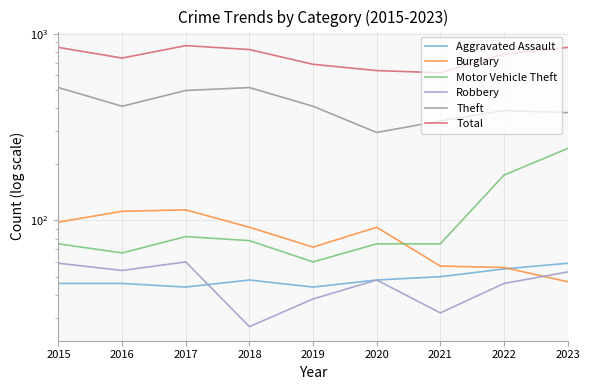

What is the minimum value shown in the chart?

27